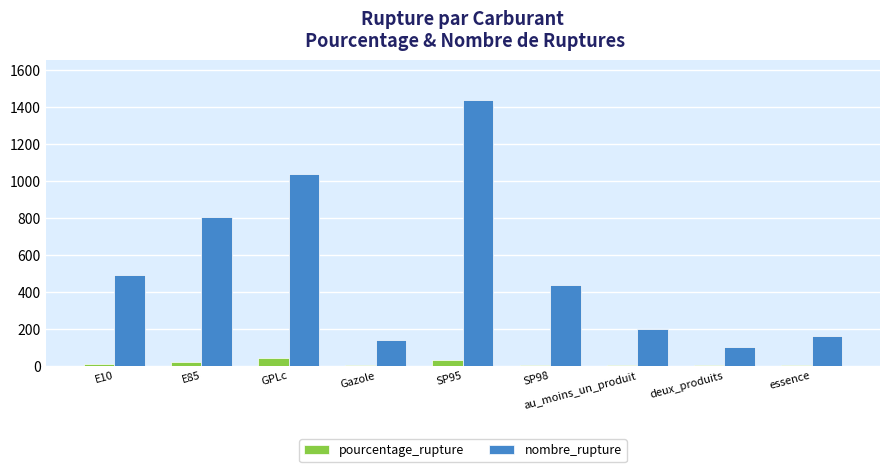

The value of nombre_rupture at essence is 287.6. True or false?

False